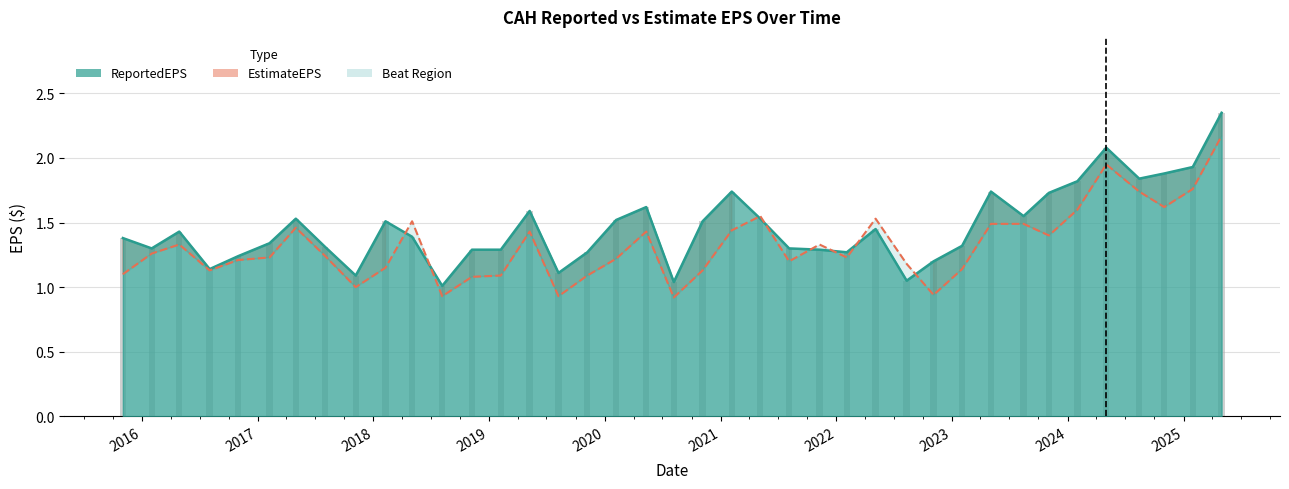

What is the minimum value shown in the chart?

0.9